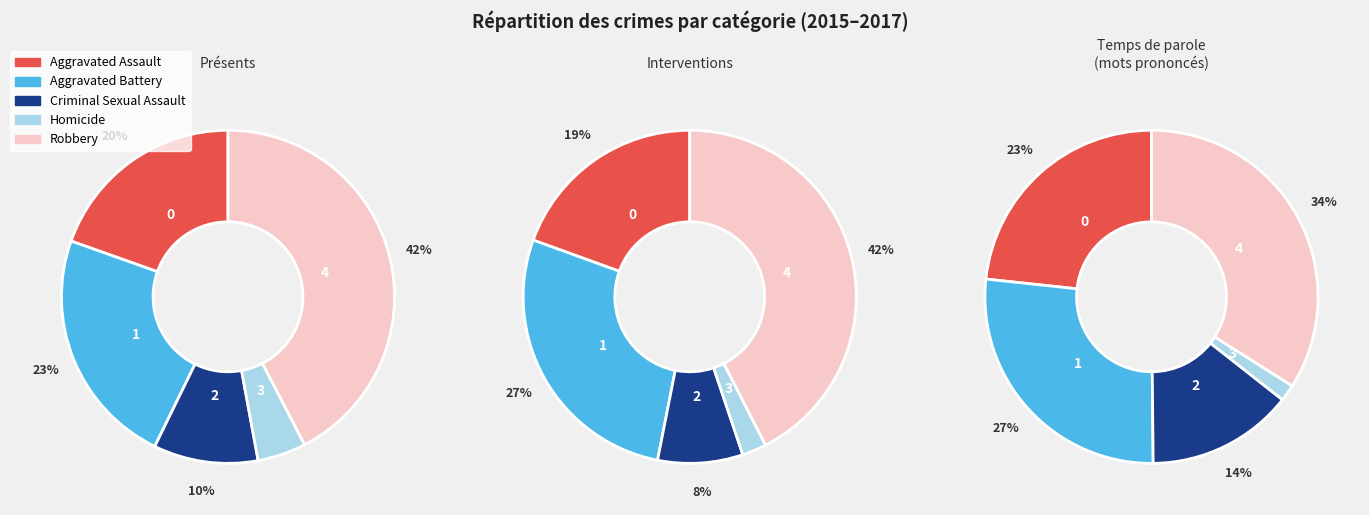

How many slices are in this pie chart?

5